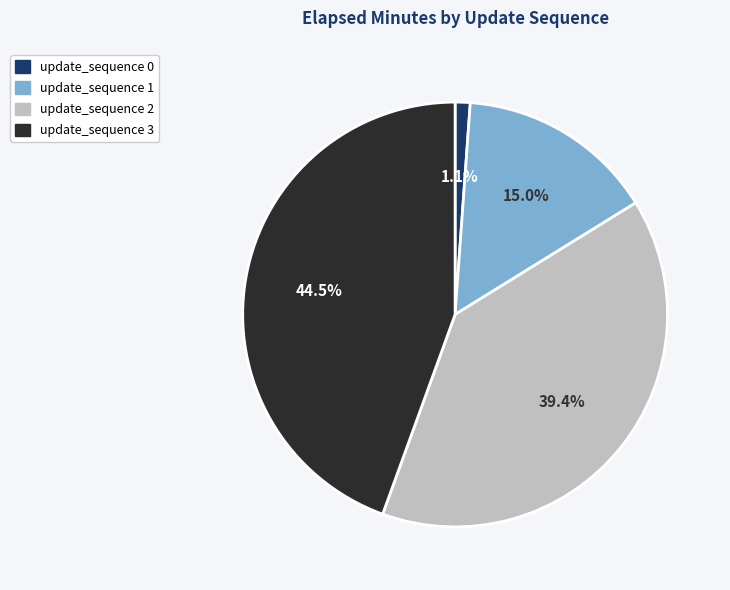

Rank the categories by value from highest to lowest.

update_sequence 3, update_sequence 2, update_sequence 1, update_sequence 0